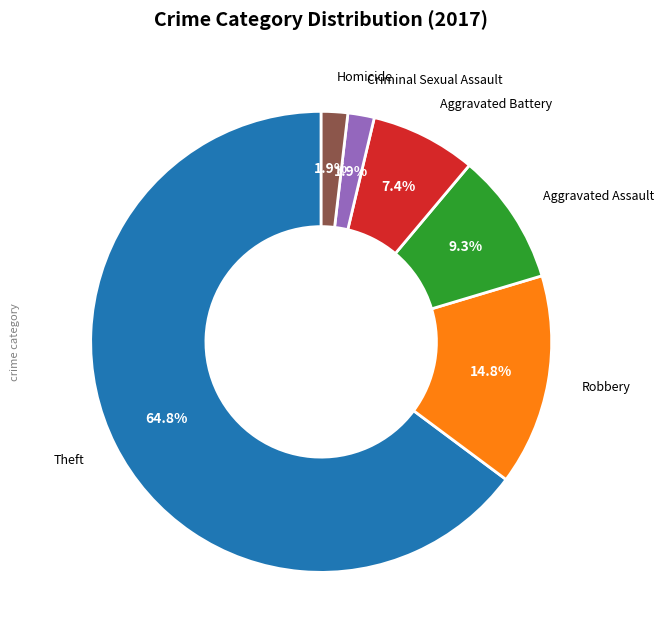

To the nearest percent, what is the combined percentage of Robbery and Homicide?

17%